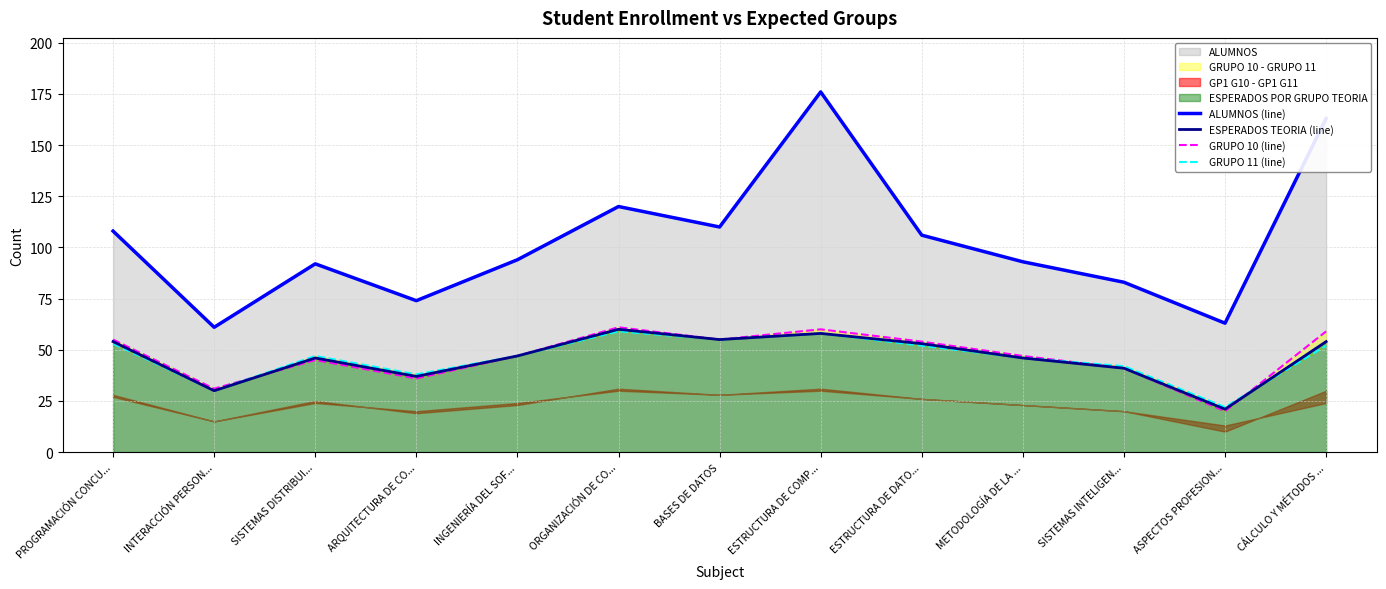

Between INGENIERÍA DEL SOF... and ESTRUCTURA DE DATO..., which is larger?

ESTRUCTURA DE DATO...